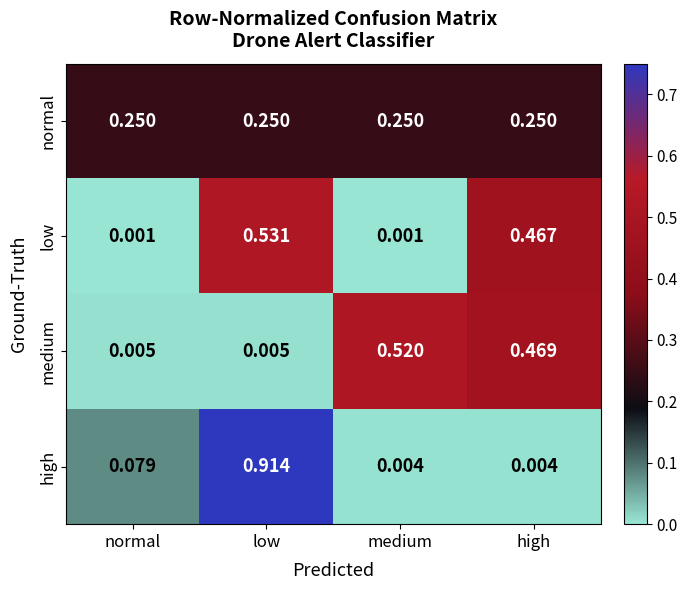

Which label corresponds to the largest value in the chart?

low